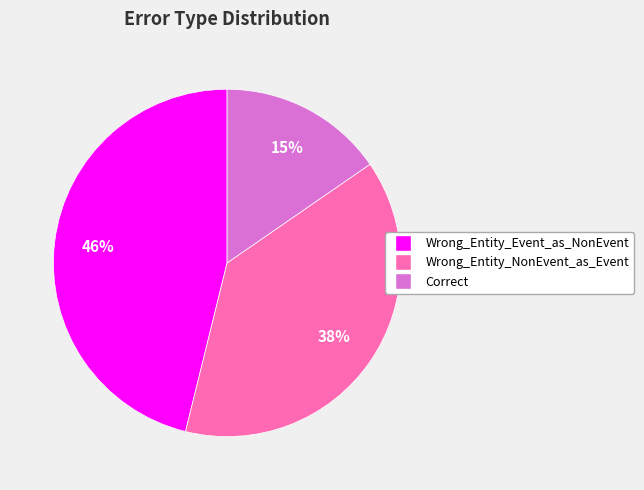

To the nearest percent, what is the difference between the Wrong_Entity_NonEvent_as_Event and Wrong_Entity_Event_as_NonEvent slice percentages?

8%